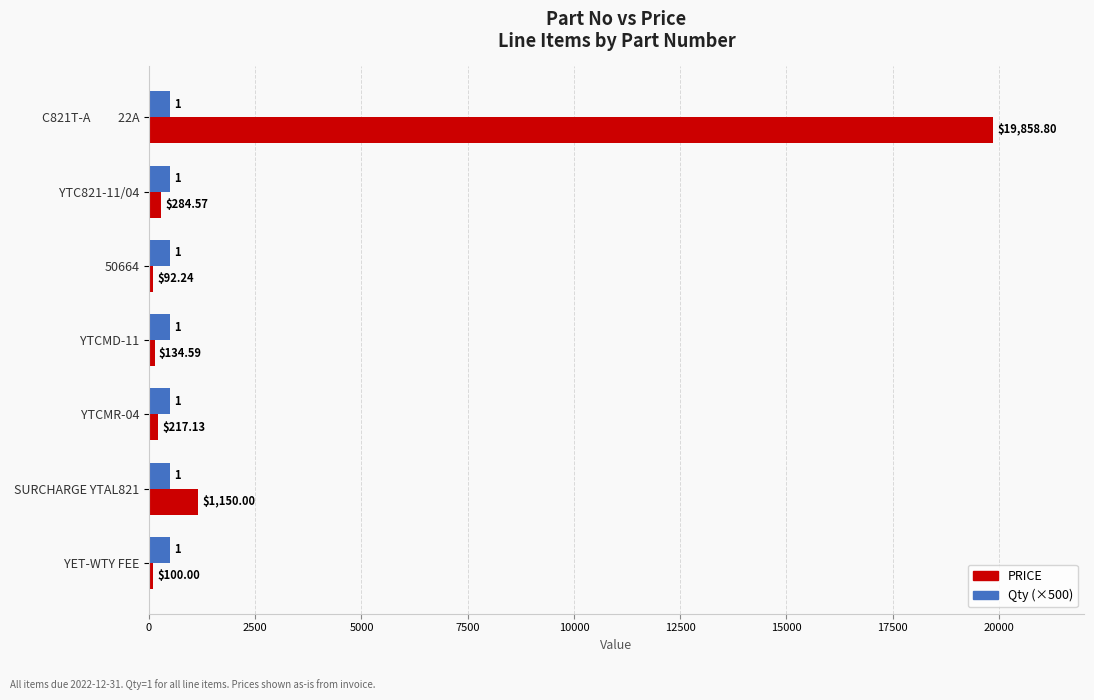

Is the value of PRICE at YTCMR-04 greater than the value of Qty (×500) at YTC821-11/04?

No